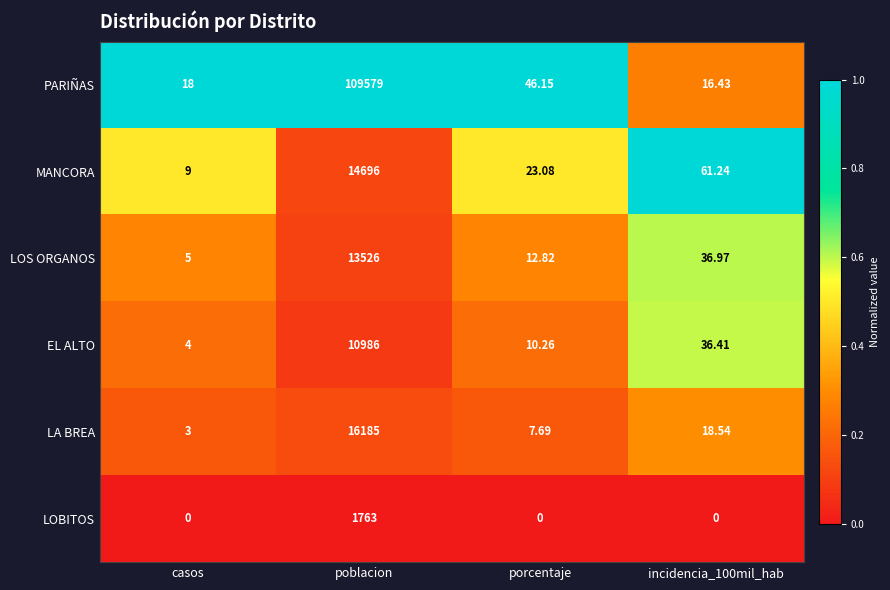

Rank the series at porcentaje from highest to lowest value.

PARIÑAS, MANCORA, LOS ORGANOS, EL ALTO, LA BREA, LOBITOS